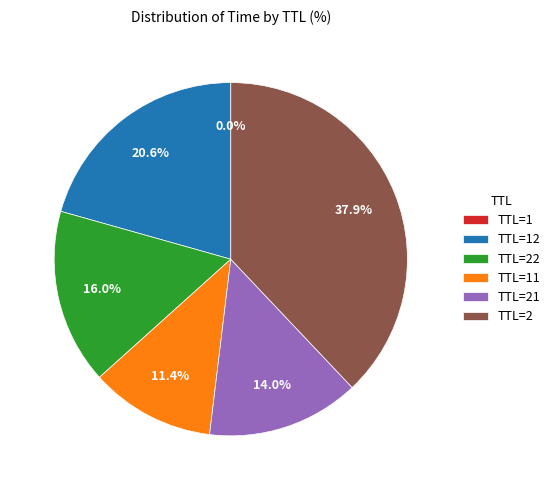

Which has a higher value, TTL=21 or TTL=2?

TTL=2